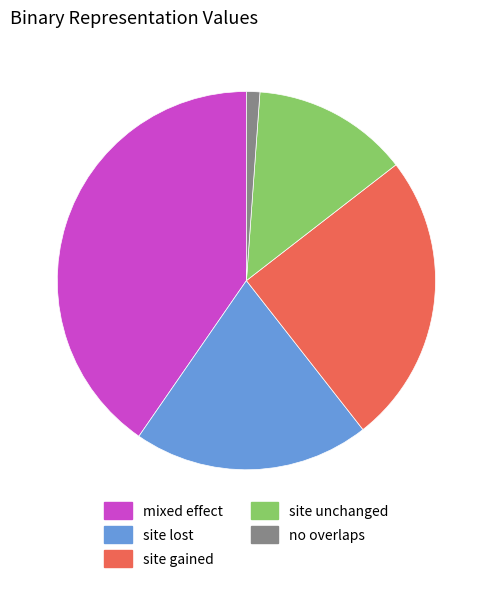

Do mixed effect and site lost together represent more than half of the pie?

Yes